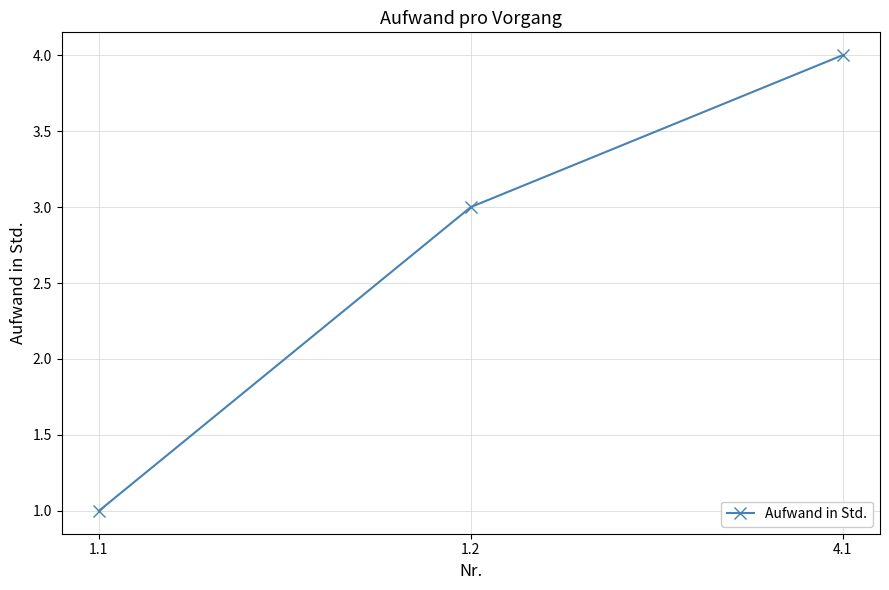

What is the label of the 1st point from the right?

4.1